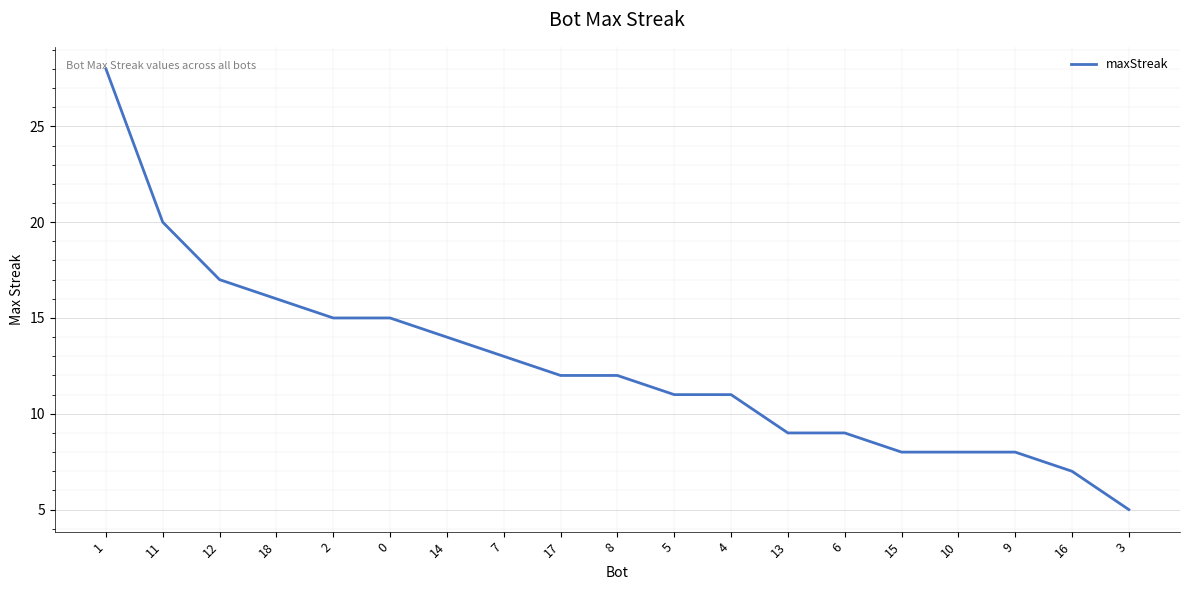

Reading right to left, list all the values displayed in this chart.

5	7	8	8	8	9	9	11	11	12	12	13	14	15	15	16	17	20	28